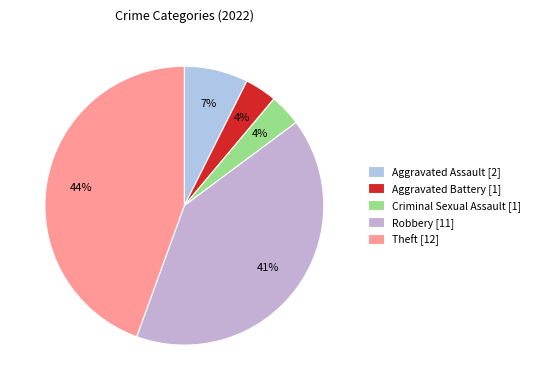

Between Aggravated Assault and Theft, which is larger?

Theft